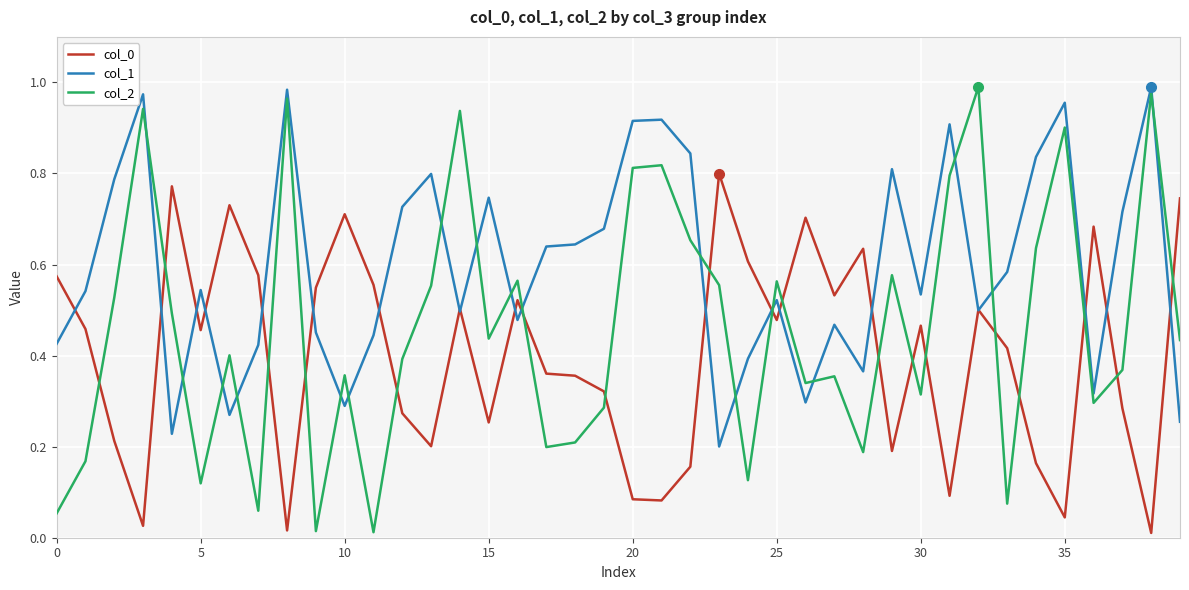

Which series has the largest total across all categories?

col_1